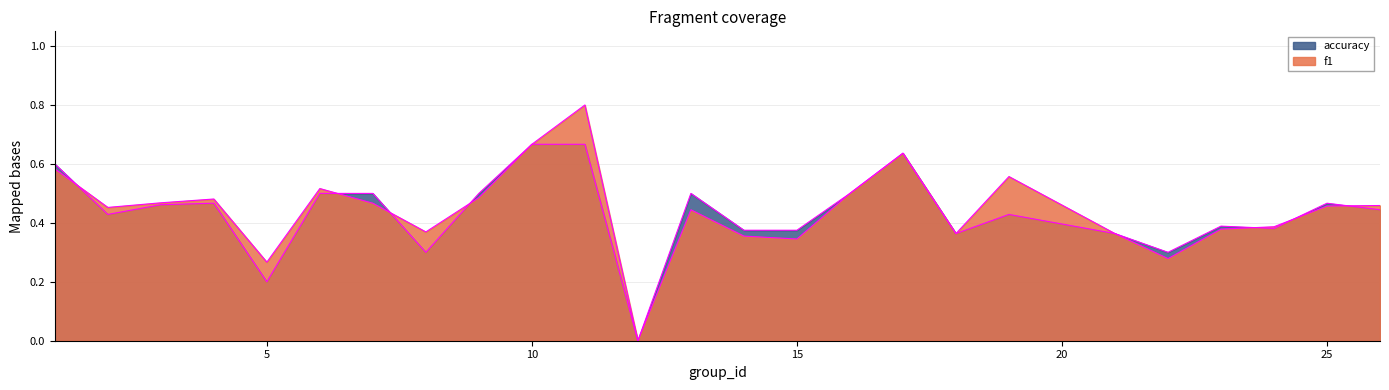

How many data points does each series have?

25